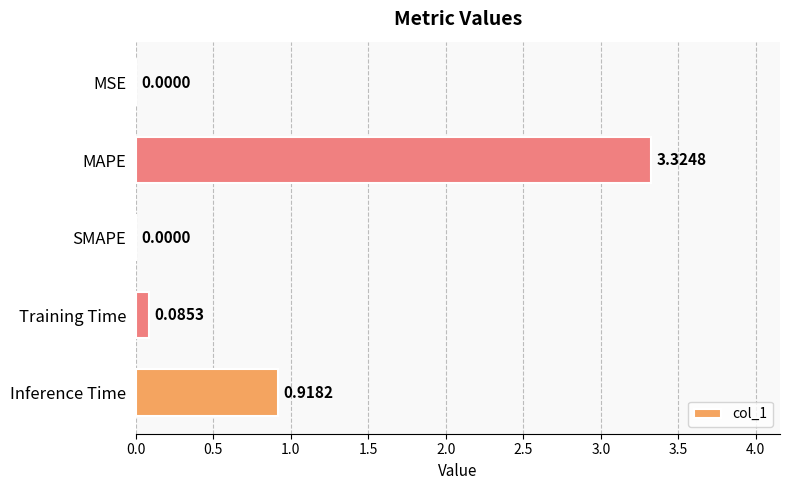

Are the bars horizontal?

Yes